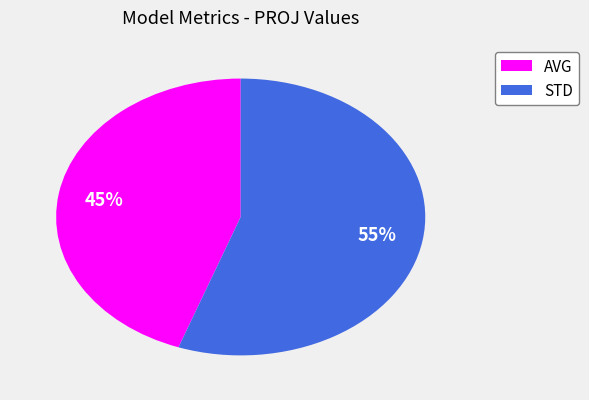

How many slices are in this pie chart?

2